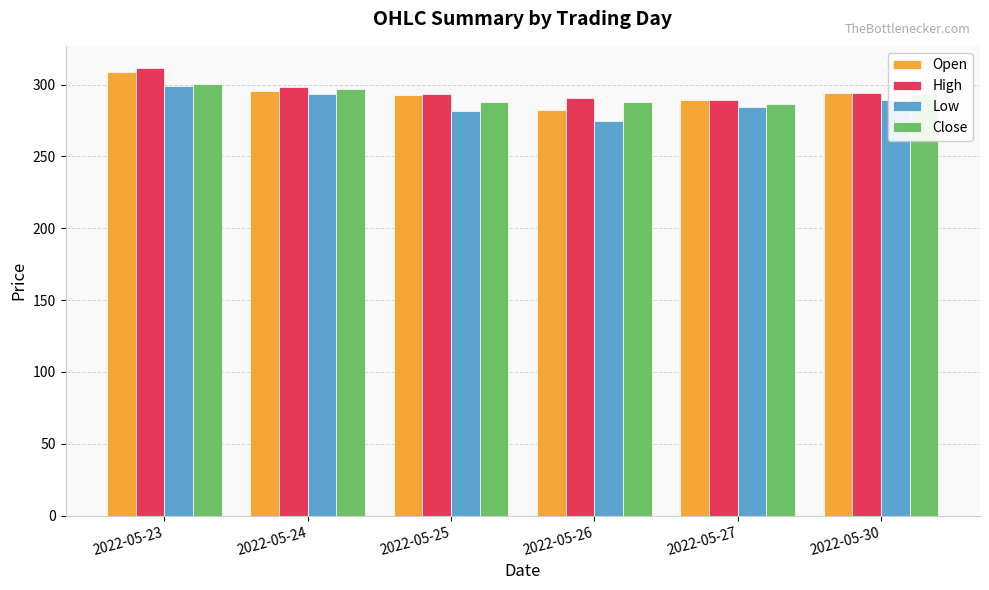

Where does the Open series first go above 294?

2022-05-23